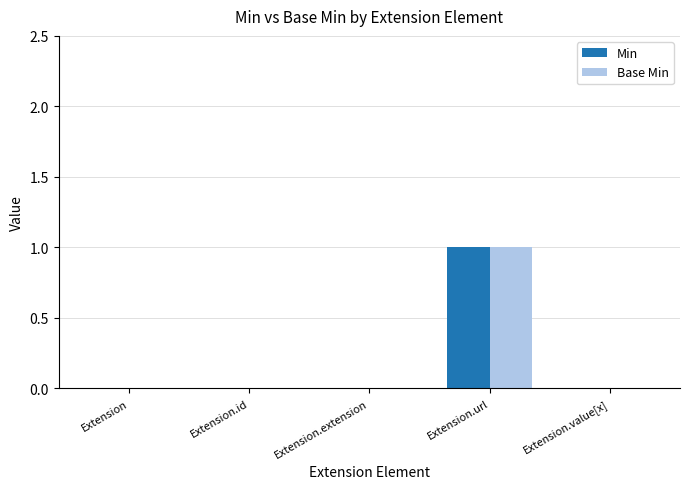

The value of Min at Extension.url is 1. True or false?

True